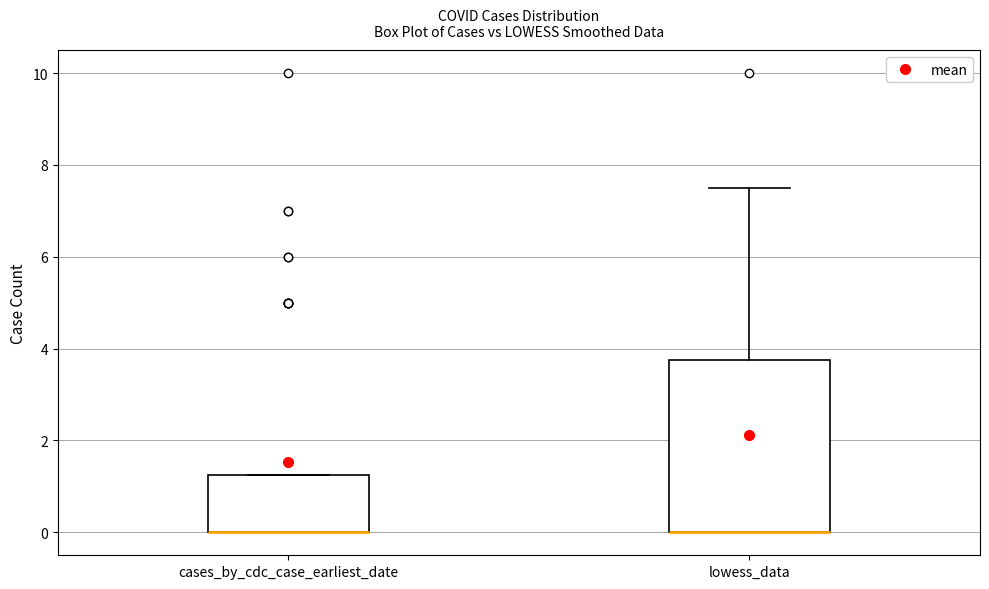

Reading left to right, transcribe this box plot: for each box, give where its median line is, the range the box spans, and where its two whiskers end, as read against the y-axis. The values are not printed on the chart, so give them approximately, as read against the axis.

cases_by_cdc_case_earliest_date: median 0.0 (drawn on the box's lower edge), box 0.0 to 1.2, whiskers 0.0 to 1.2
lowess_data: median 0.0 (drawn on the box's lower edge), box 0.0 to 3.8, whiskers 0.0 to 7.6